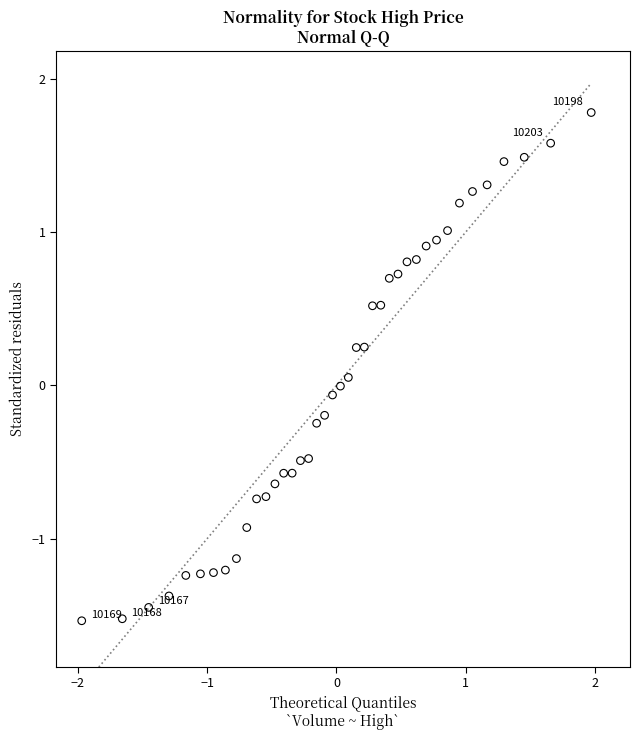

What is the range of X values (max minus min)?

3.9